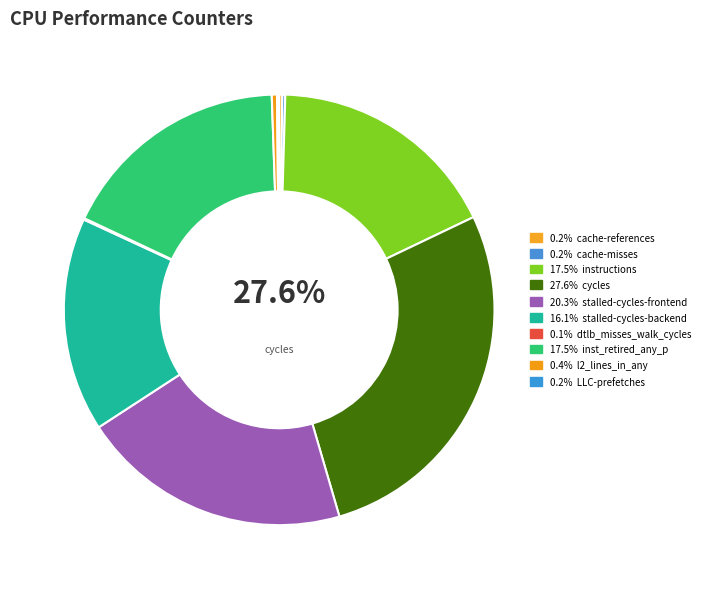

Between inst_retired_any_p and l2_lines_in_any, which is larger?

inst_retired_any_p